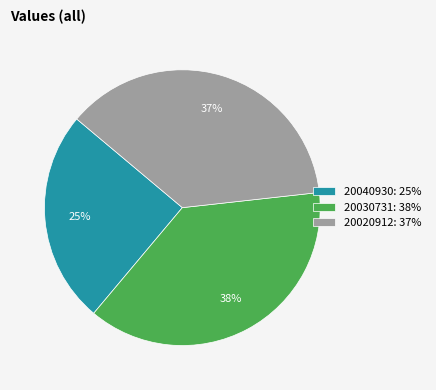

To the nearest percent, what is the difference between the 20020912 and 20030731 slice percentages?

1%